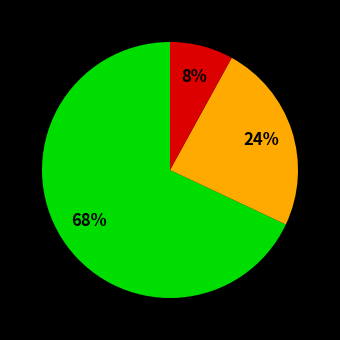

Is there any slice that represents more than half of the pie?

Yes